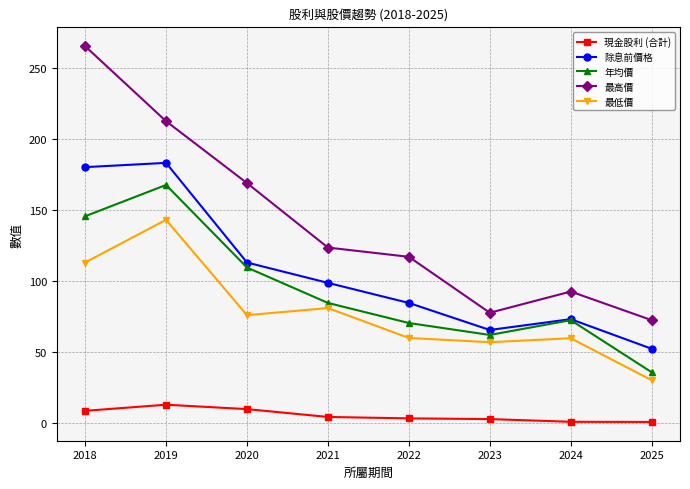

Is the value of 年均價 at 2021 greater than the value of 現金股利 (合計) at 2021?

Yes